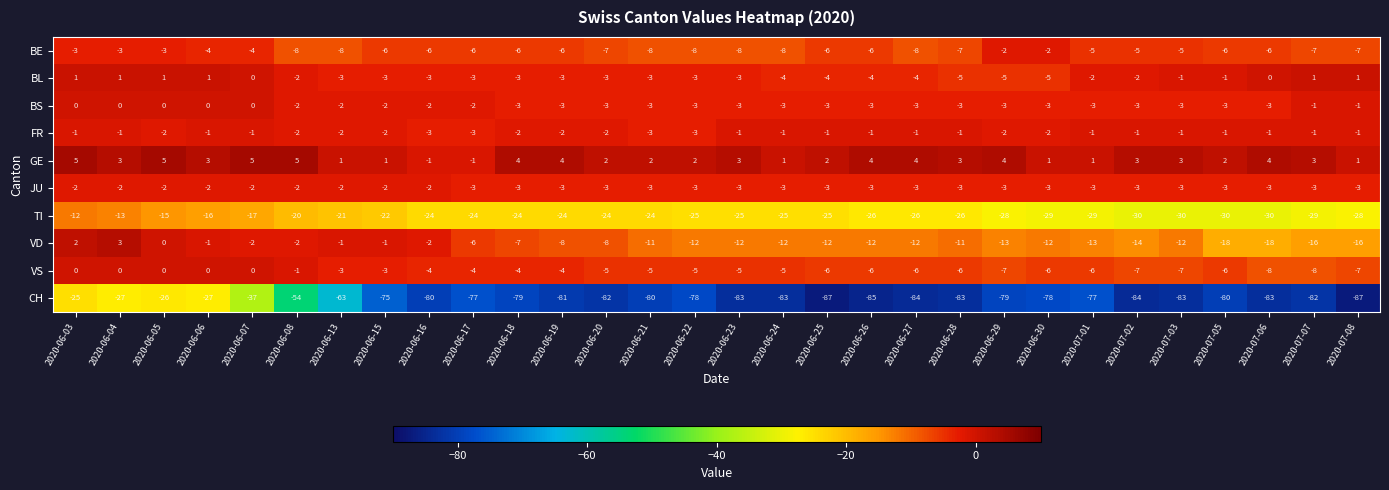

The value of FR at 2020-06-06 is 0. True or false?

False